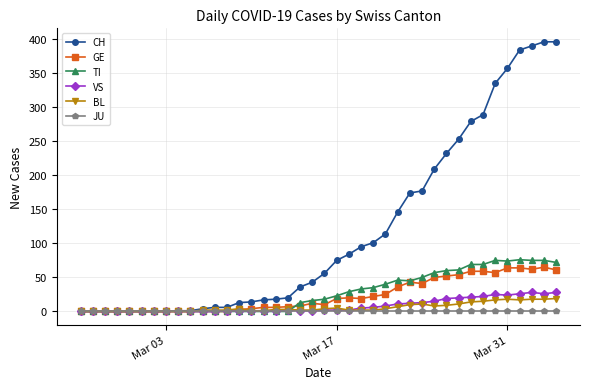

Which series has the largest total across all categories?

CH